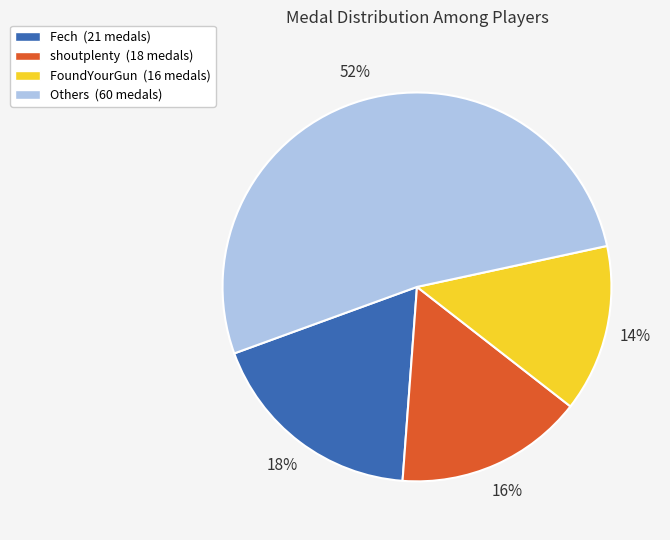

What is the smallest slice in the pie chart?

FoundYourGun (16 medals)